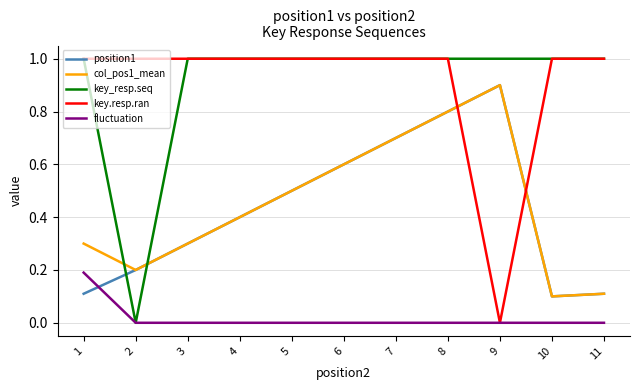

Where do fluctuation and position1 first cross each other?

1 and 2